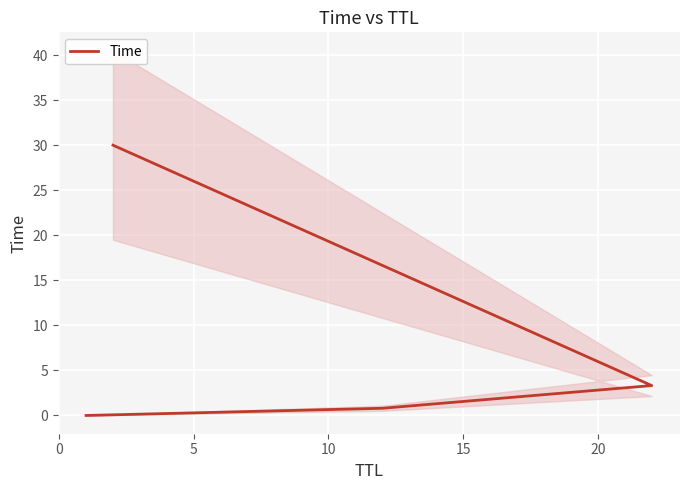

How many lines are shown in the chart?

1